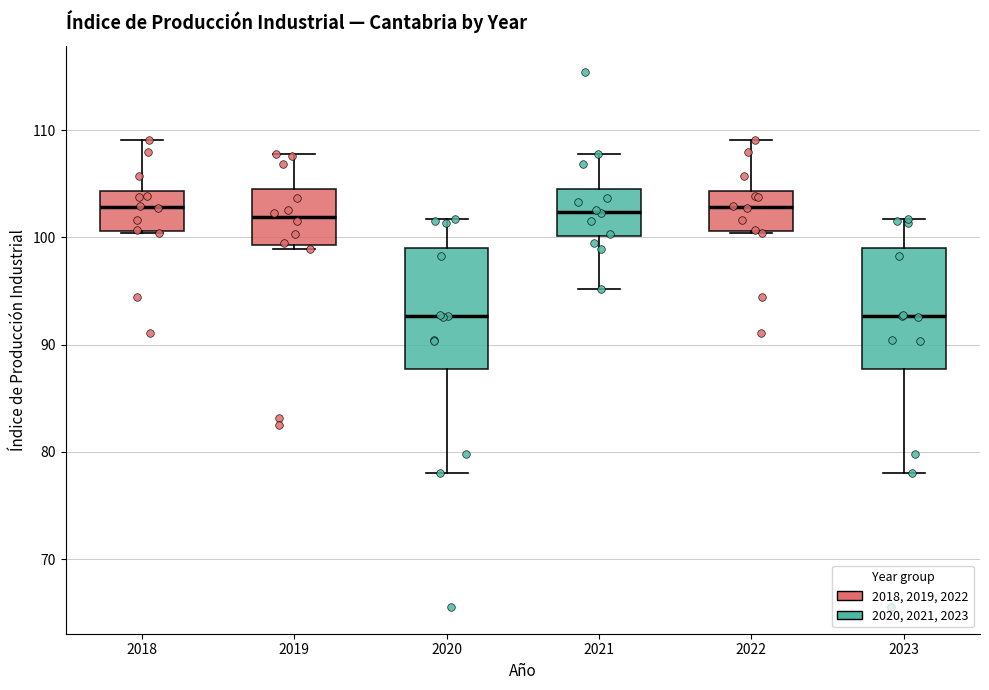

Reading left to right, transcribe this box plot: for each box, give where its median line is, the range the box spans, and where its two whiskers end, as read against the y-axis. The values are not printed on the chart, so give them approximately, as read against the axis.

2018: median 103, box 101 to 104, whiskers 100 to 109
2019: median 102, box 99 to 104, whiskers 99 (just below the box's lower edge) to 108
2020: median 93, box 88 to 99, whiskers 78 to 102
2021: median 102, box 100 to 104, whiskers 95 to 108
2022: median 103, box 101 to 104, whiskers 100 to 109
2023: median 93, box 88 to 99, whiskers 78 to 102